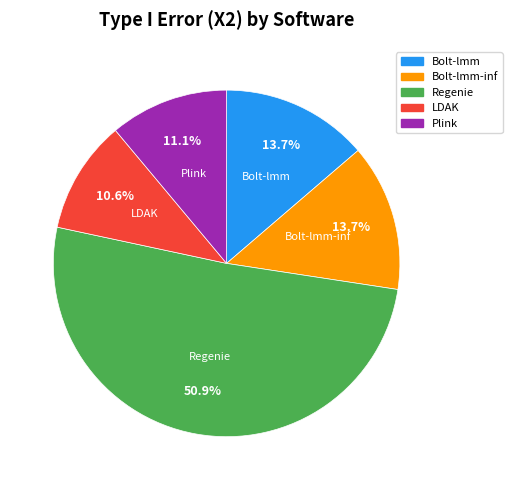

Is there any slice that represents more than half of the pie?

Yes